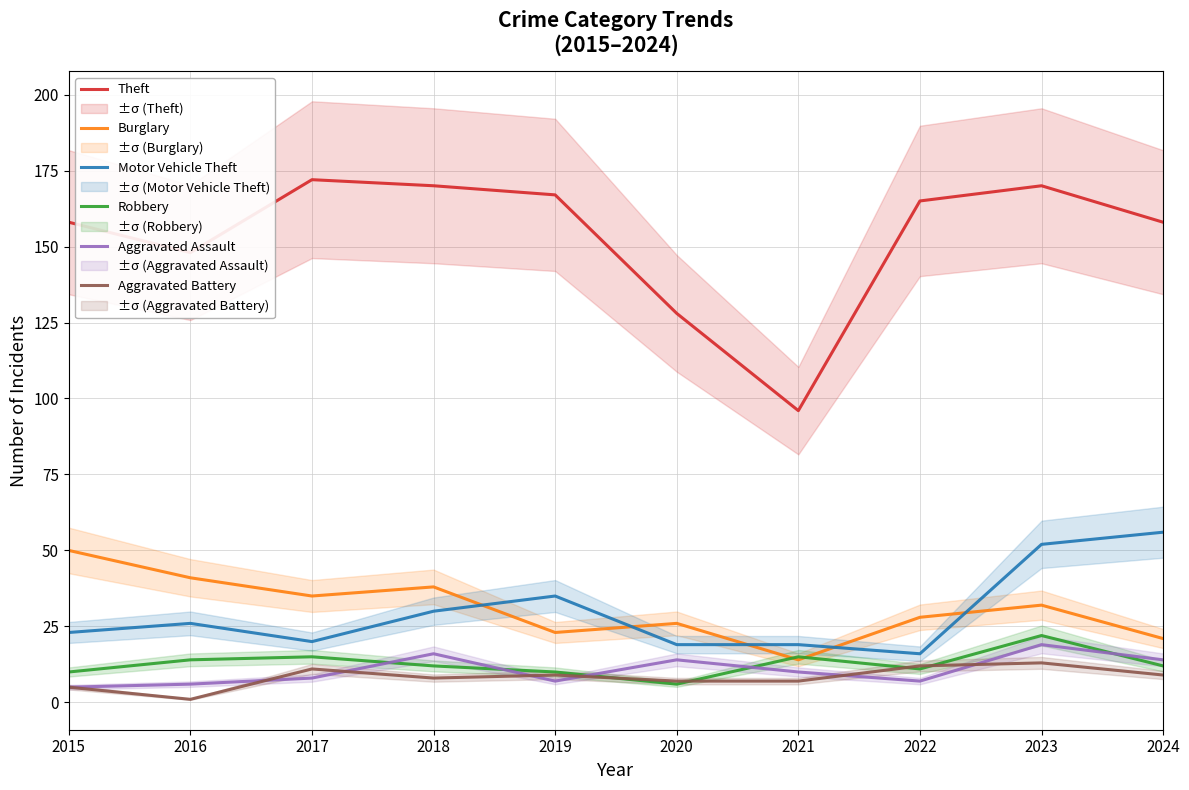

At which category does Robbery reach its first local peak?

2017